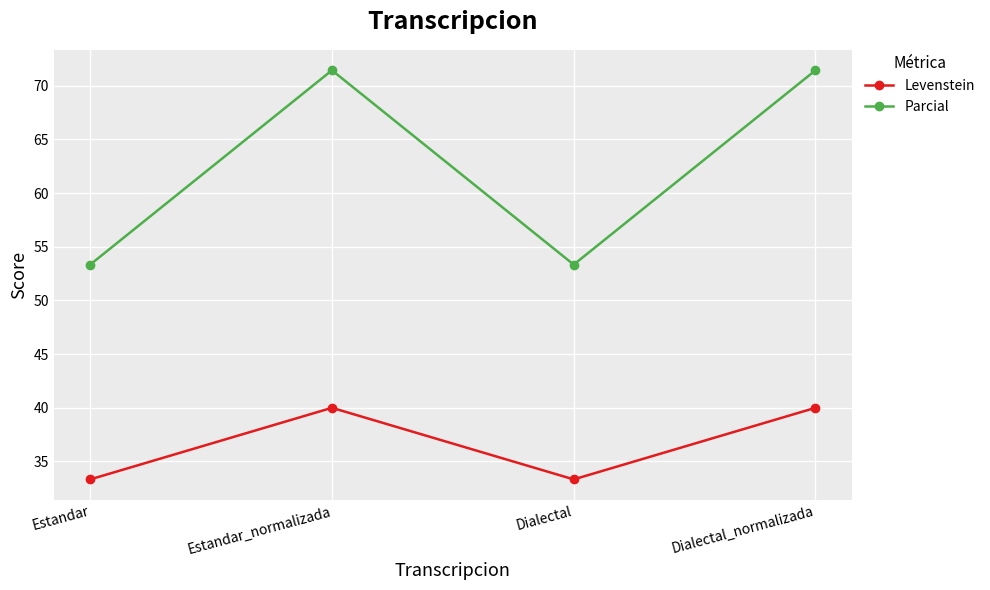

Reading left to right, what are all the values shown in this chart?

Levenstein: Estandar=33.3	Estandar_normalizada=40.0	Dialectal=33.3	Dialectal_normalizada=40.0
Parcial: Estandar=53.3	Estandar_normalizada=71.4	Dialectal=53.3	Dialectal_normalizada=71.4